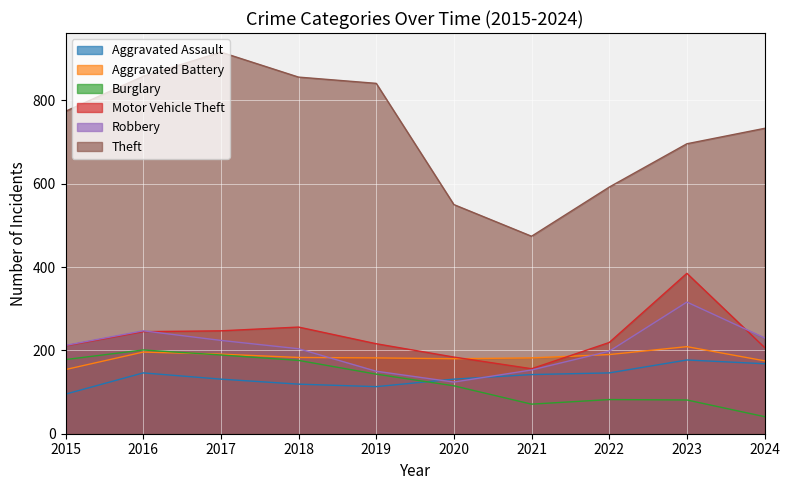

What is the total value across all series at 2016?

1893